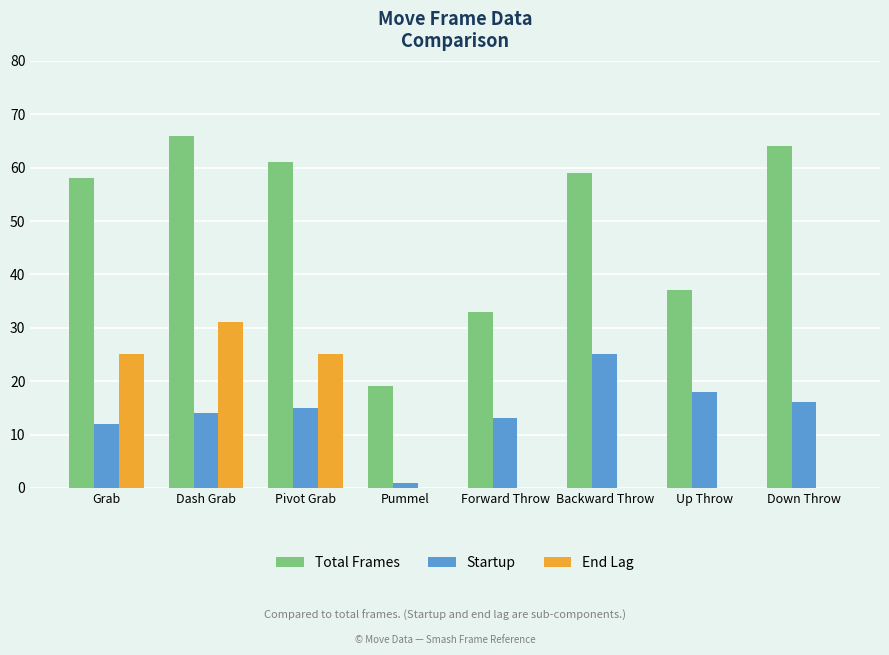

What is the sum of all Startup values?

114